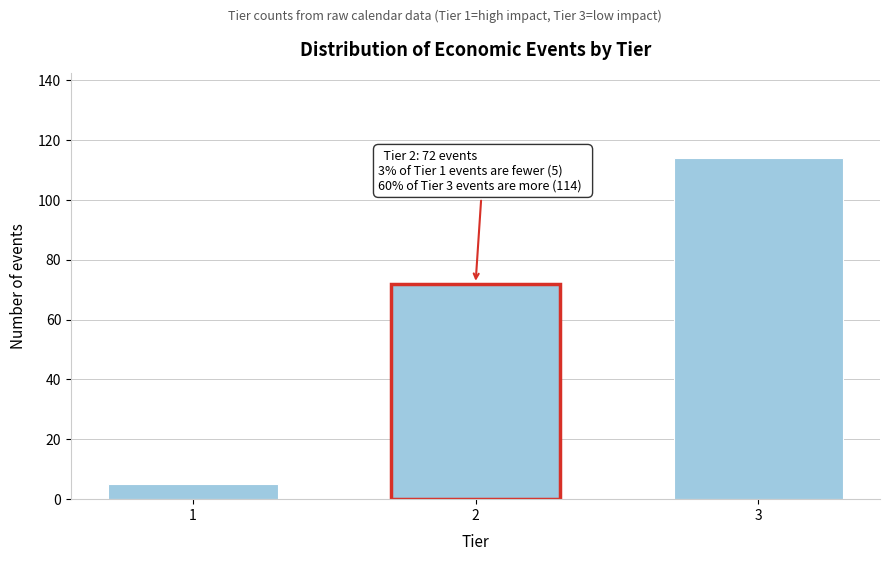

Reading left to right, list all the values displayed in this chart.

1=5	2=72	3=114